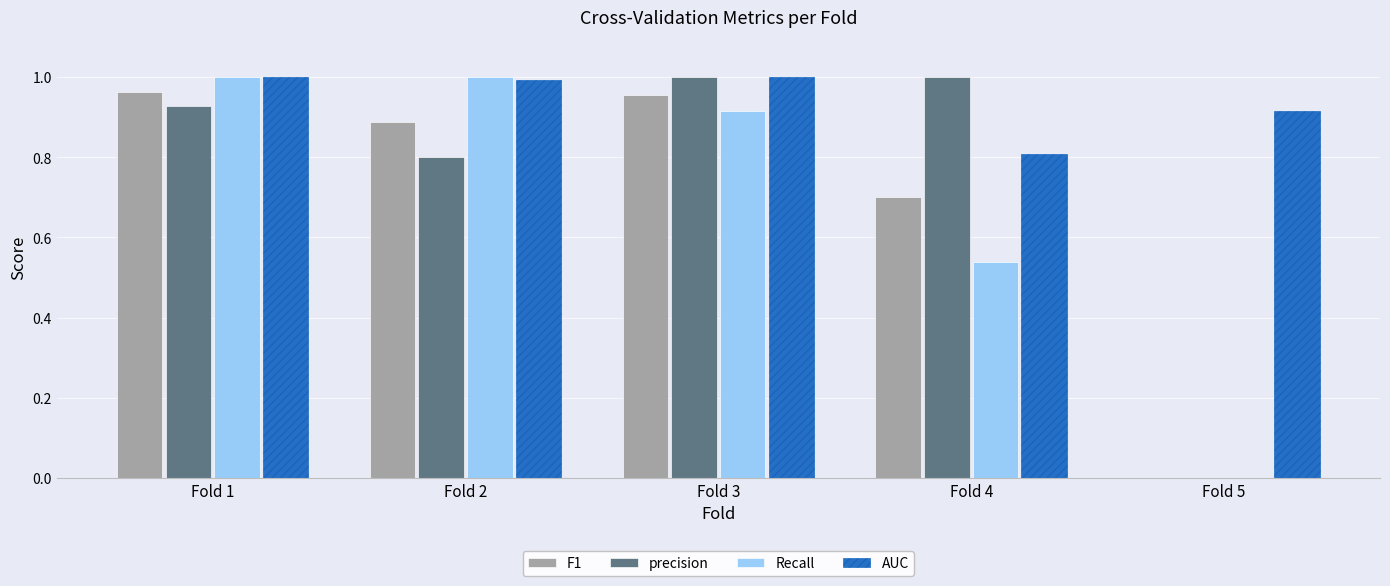

Is the value of F1 at Fold 1 greater than the value of precision at Fold 5?

Yes